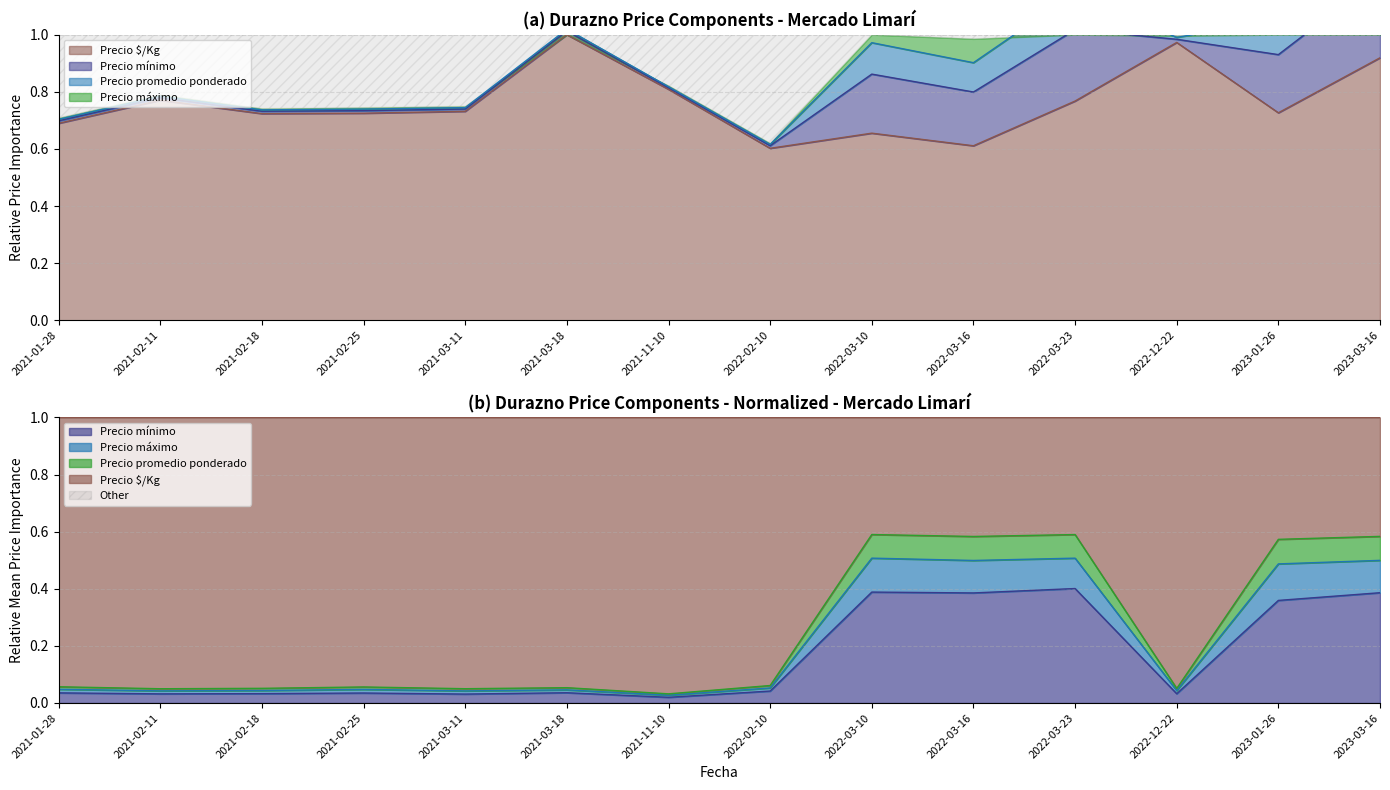

True or false: Precio promedio ponderado has a value of 0.1 at 2022-02-10.

False